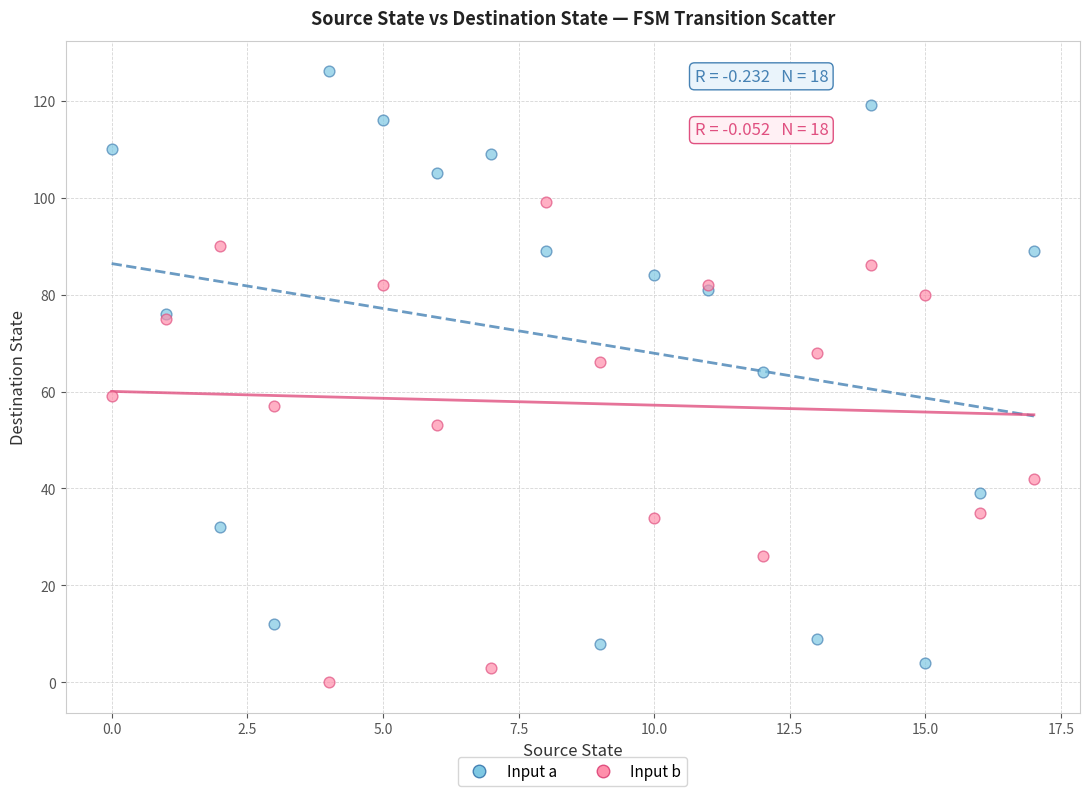

Which series has the widest spread of Y values?

Input a